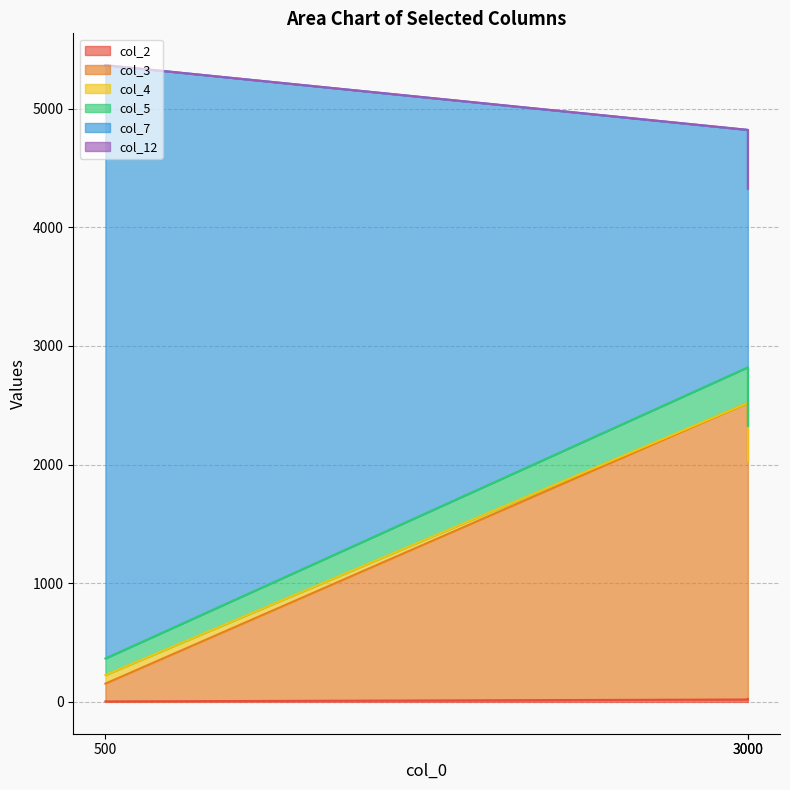

At how many categories does at least one series exceed 759?

2